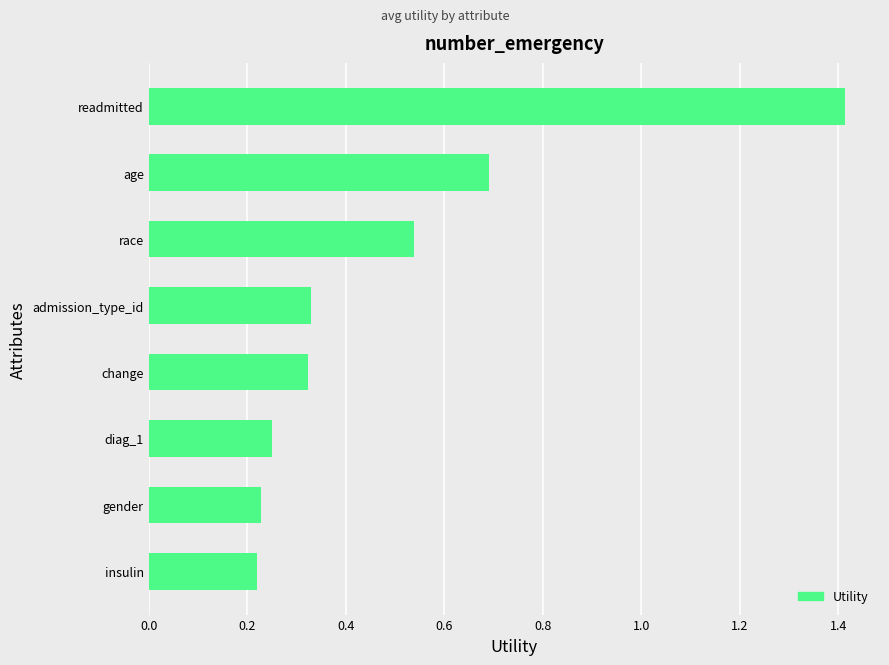

Count the values in the range 0 to 1.

7